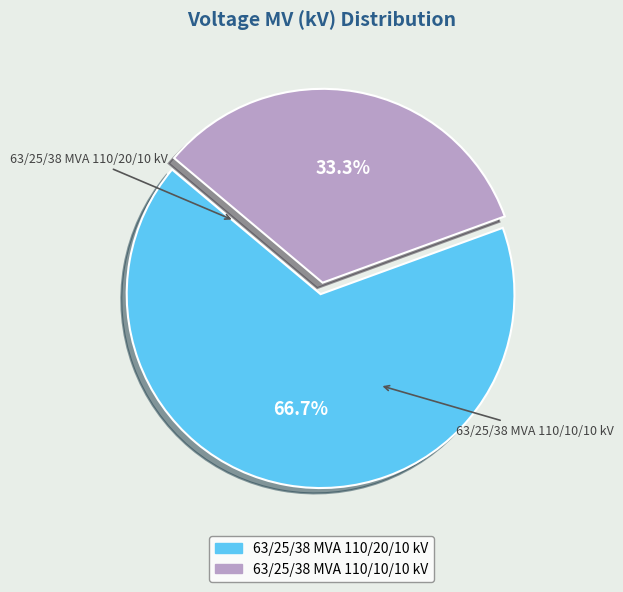

How much of the chart is everything except 63/25/38 MVA 110/20/10 kV?

33.3%